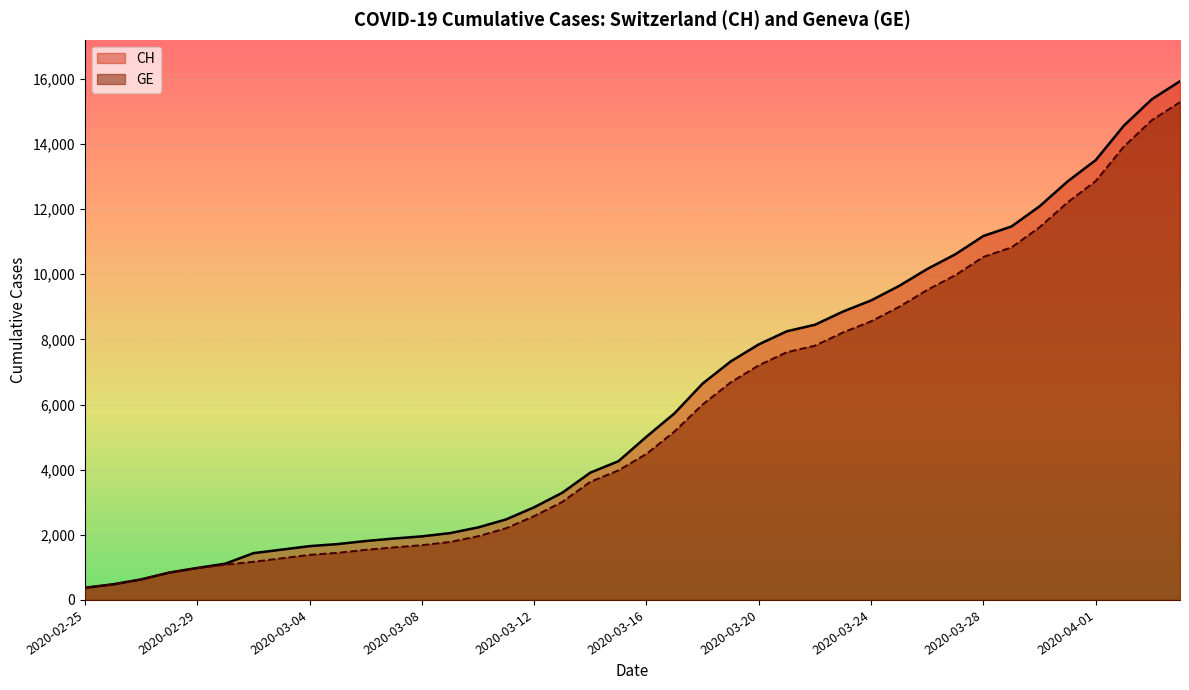

Reading left to right, transcribe all the data shown in this chart.

CH: 375	479	630	840	981	1113	1436	1544	1652	1715	1809	1885	1952	2051	2226	2472	2845	3291	3908	4259	5012	5731	6644	7323	7847	8249	8449	8855	9196	9642	10162	10613	11175	11467	12086	12852	13505	14561	15375	15926
GE: 375	479	630	840	981	1083	1171	1278	1384	1447	1538	1614	1681	1780	1955	2201	2574	3010	3627	3978	4485	5174	6002	6681	7205	7607	7807	8213	8554	9000	9520	9971	10533	10825	11444	12210	12863	13919	14733	15284